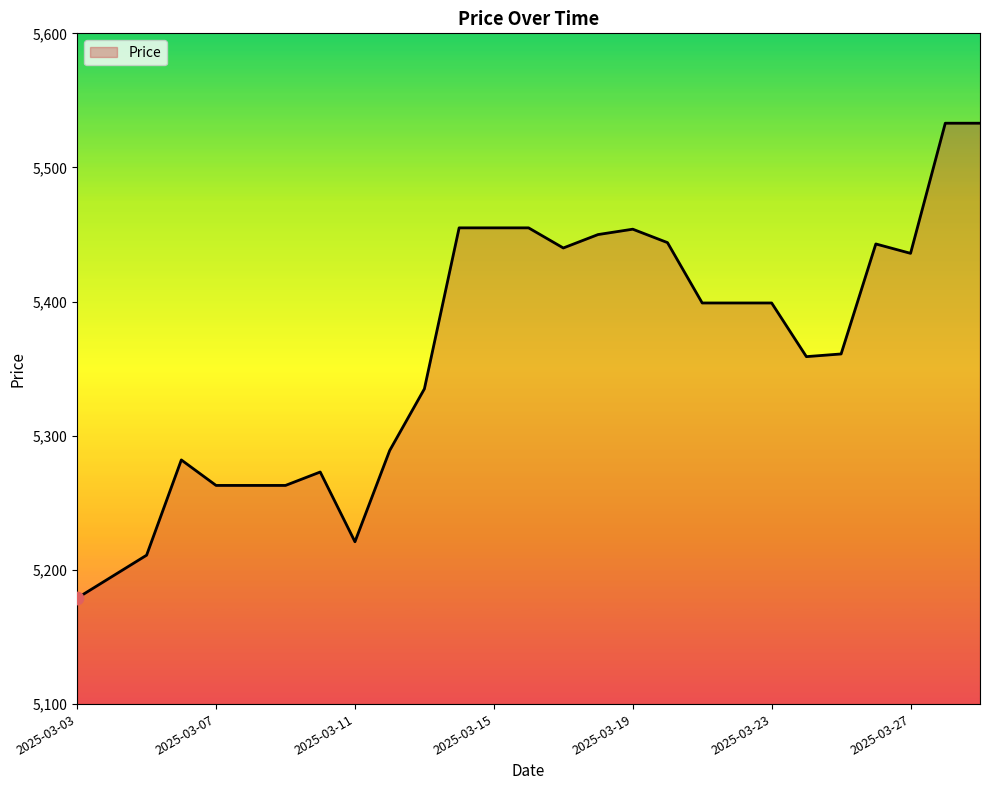

What is the maximum value shown in the chart?

5533